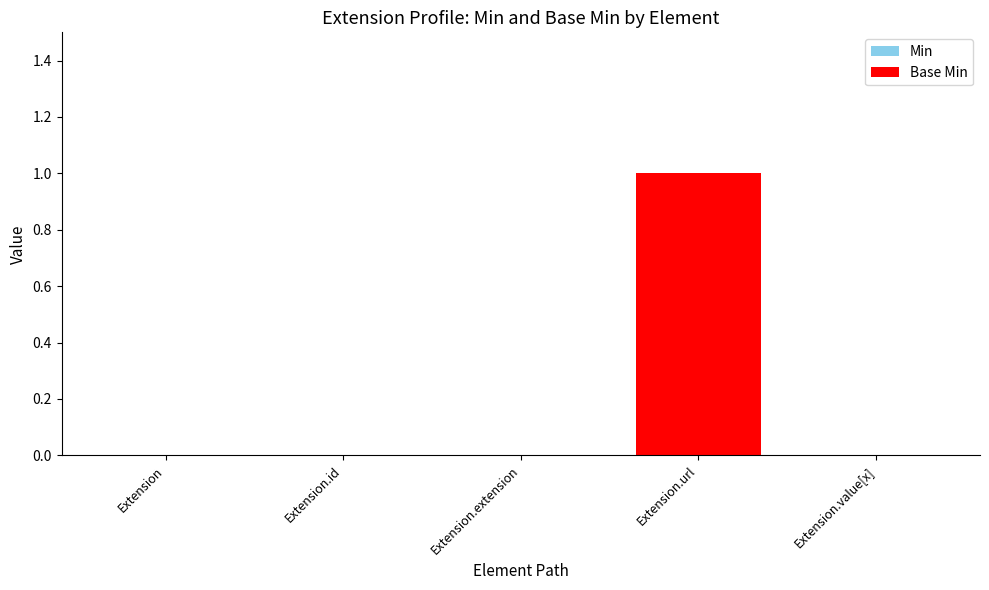

At Extension.id, list the series in order from largest to smallest.

Min, Base Min